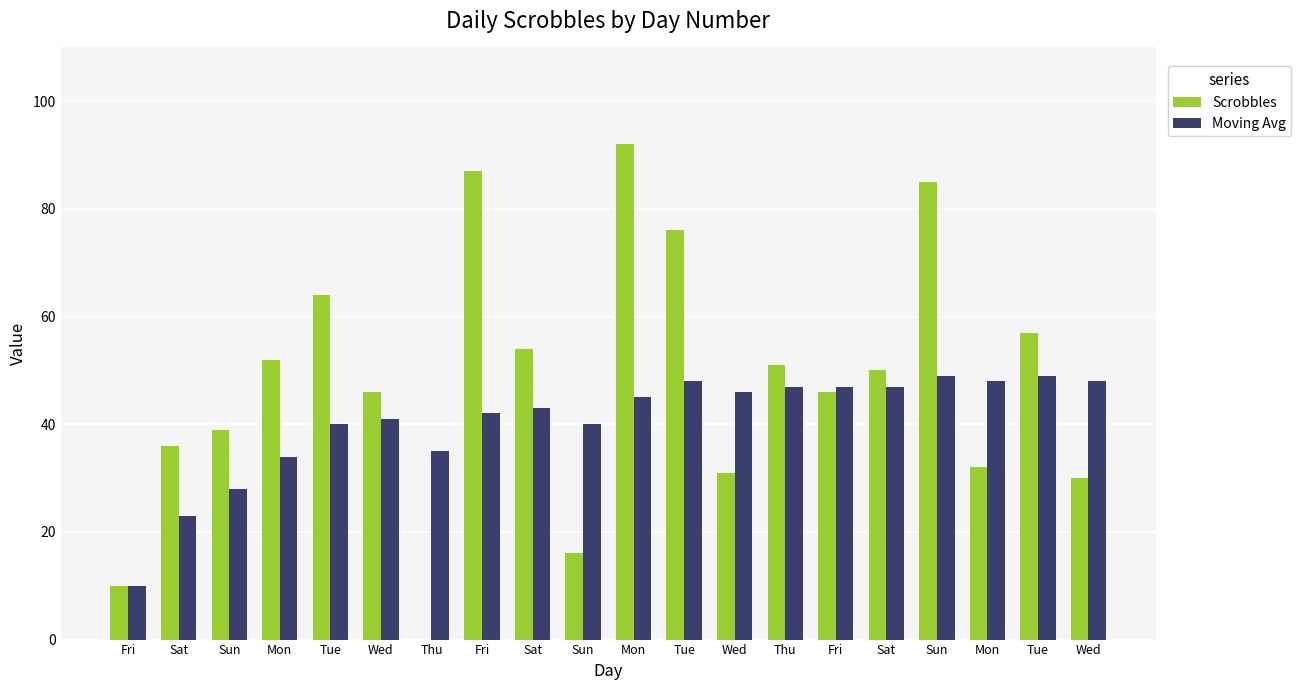

What is the difference between the Scrobbles values at Mon and Thu?

19